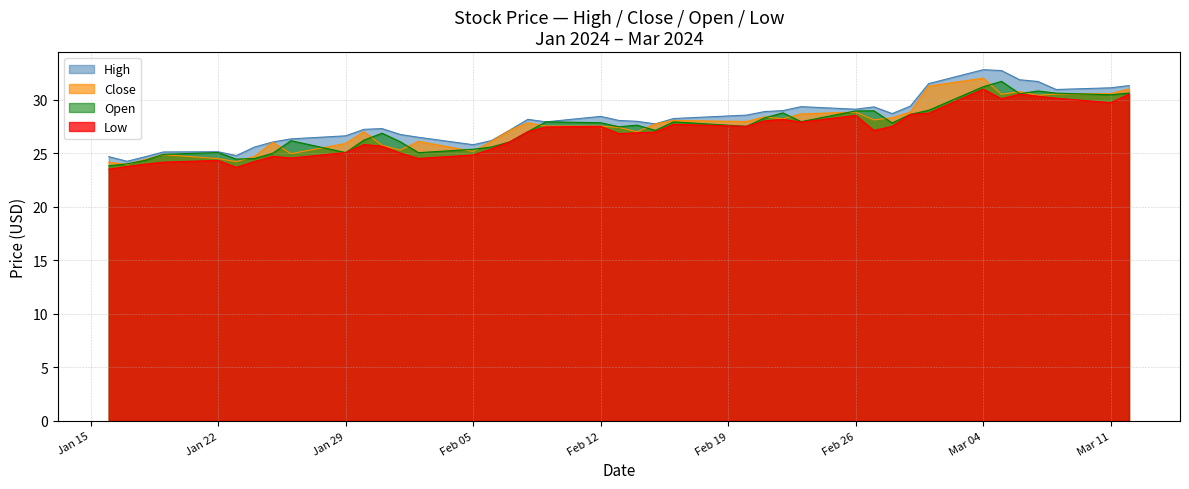

What is the difference between the maximum and second lowest values in the Close series?

7.9